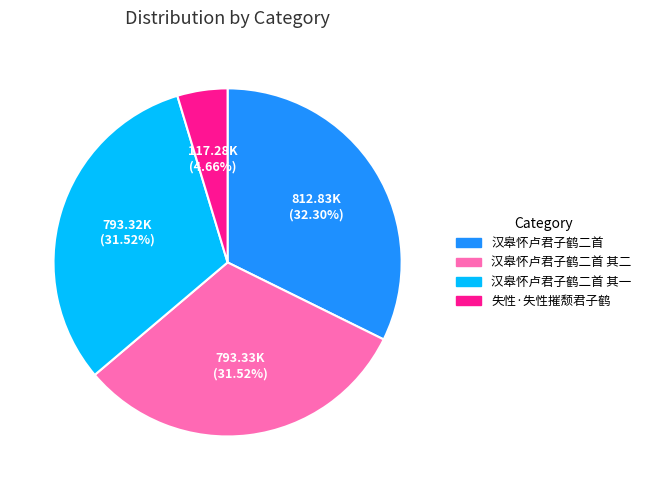

How many slices are in this pie chart?

4